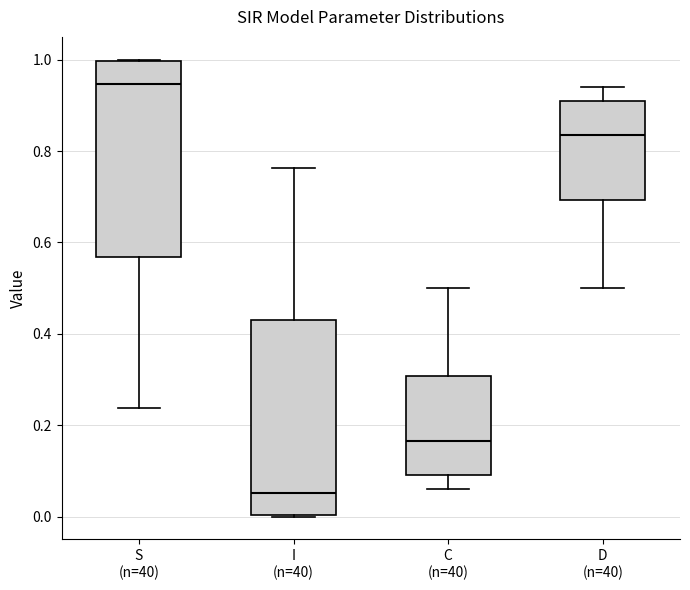

Where does the median line of the box for S (n=40) sit on the y-axis? The values are not printed on the chart, so give them approximately, as read against the axis.

0.94